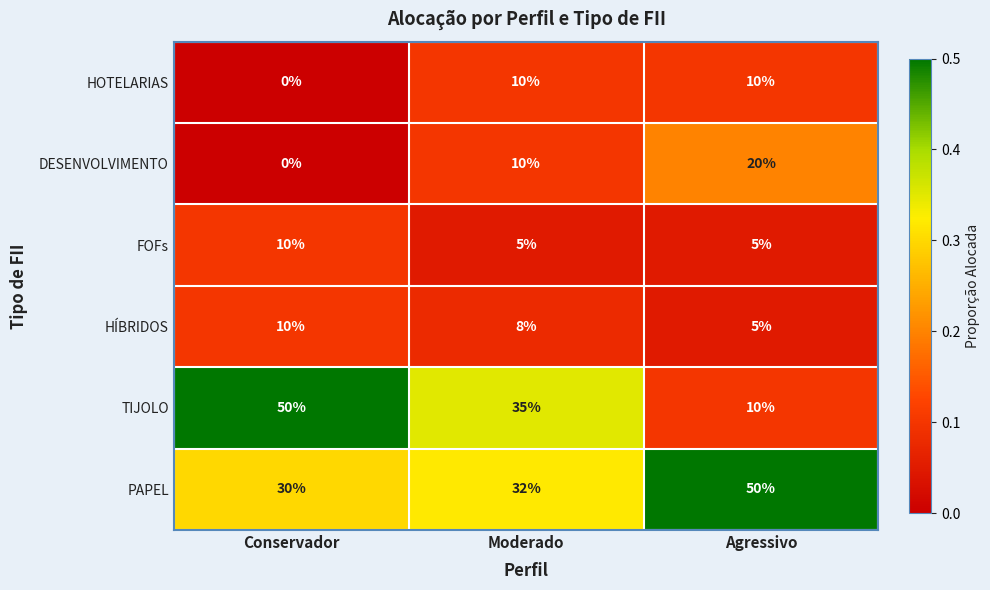

What is the spread (max minus min) of values at Conservador?

50